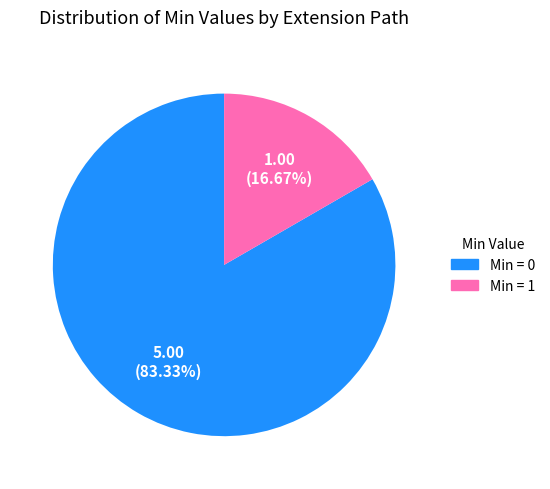

Is there any slice that represents more than half of the pie?

Yes